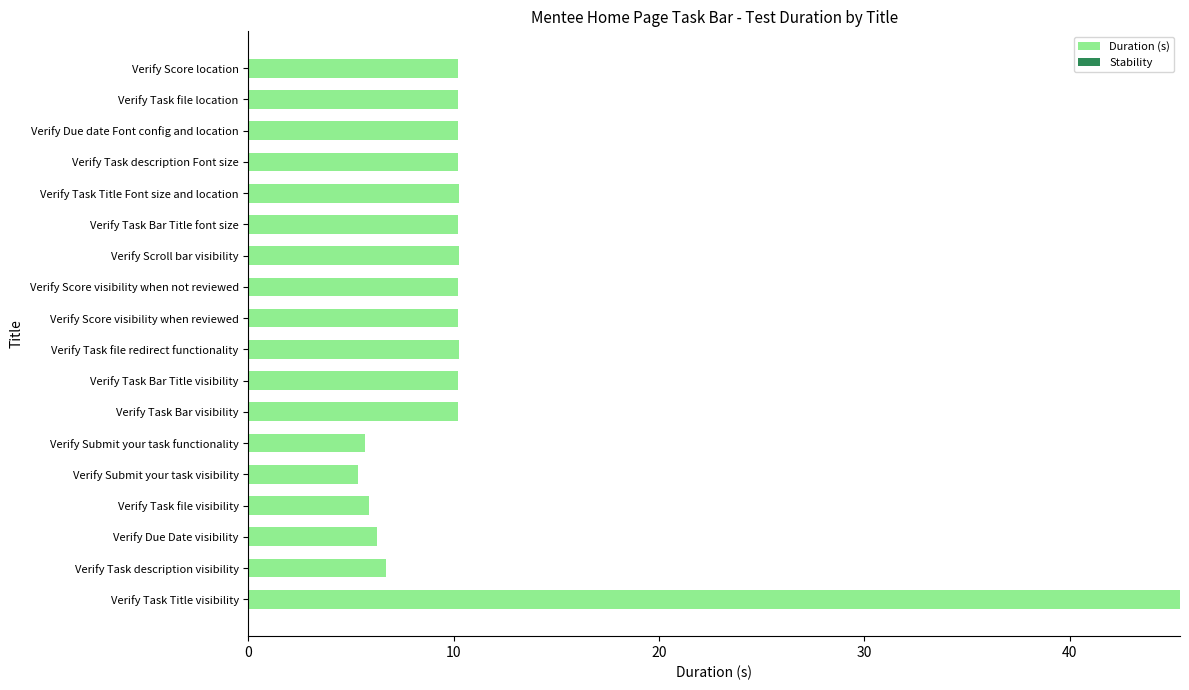

What is the average value?

11.0